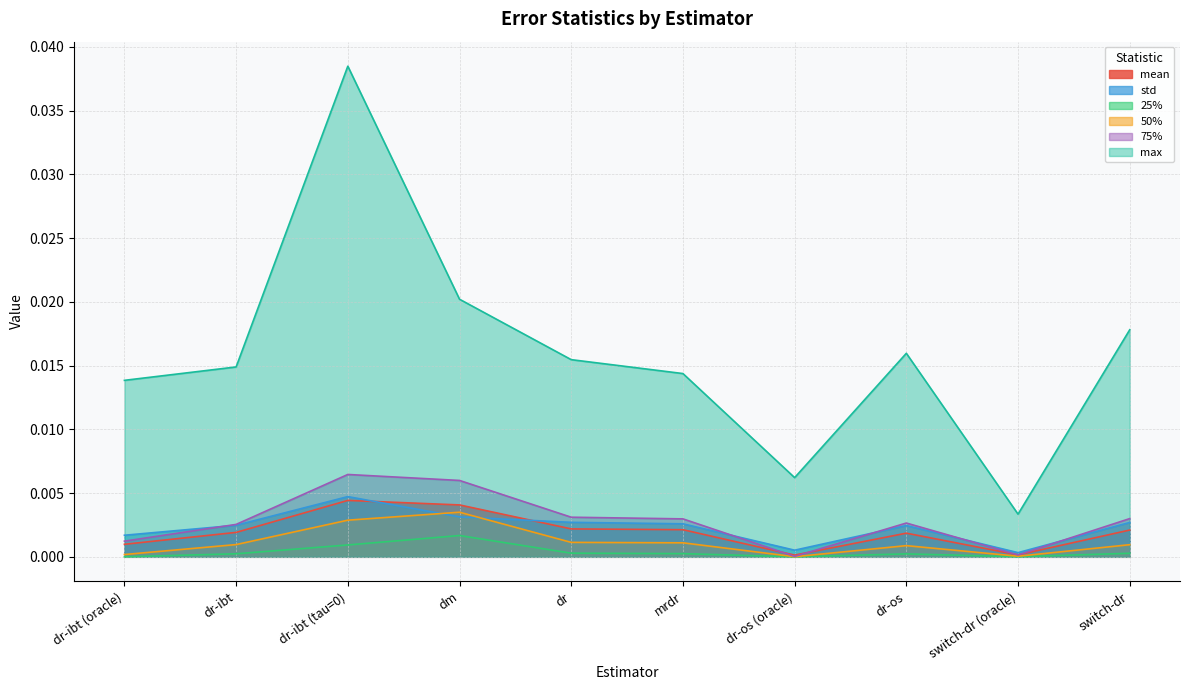

Count the number of categories in the chart.

10